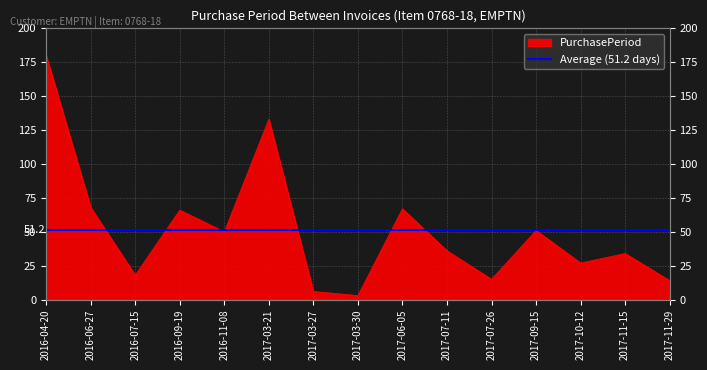

What is the value of the 11th point from the left?

15